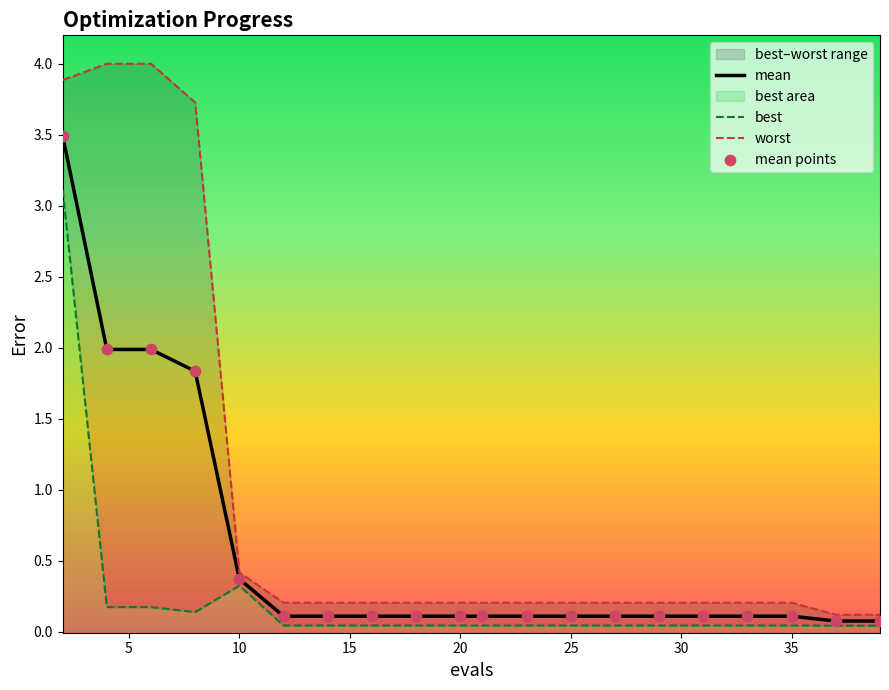

Where is mean nearest to the value 1?

10